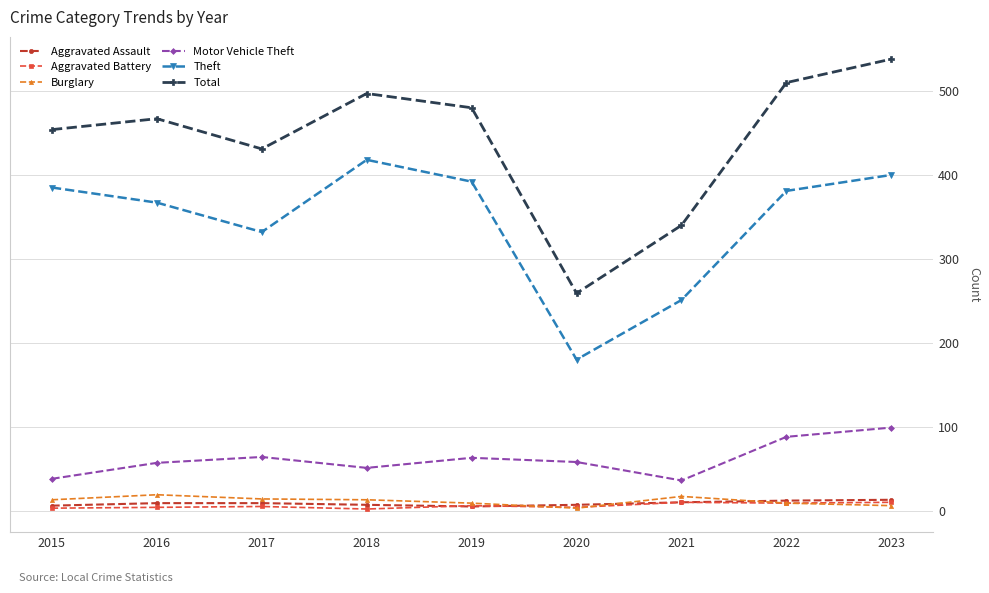

True or false: Total and Aggravated Assault cross at least once.

False